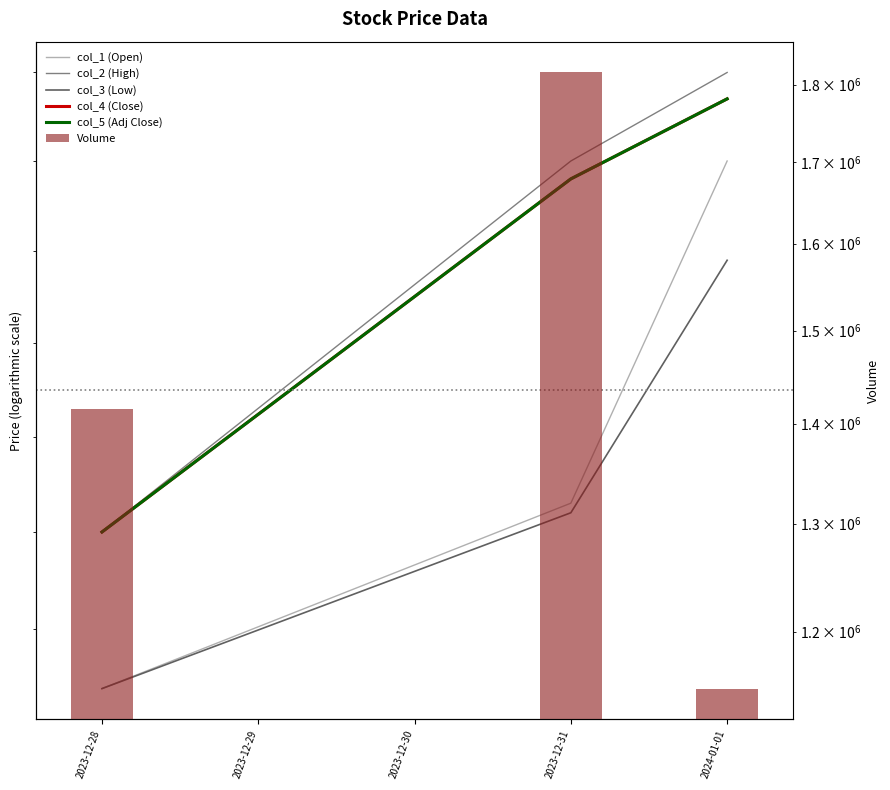

What is the highest value of the col_3 (Low) series?

53.9